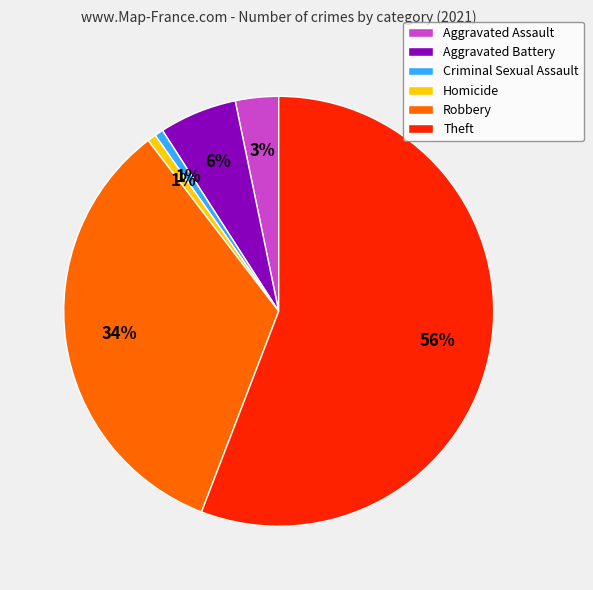

To the nearest percent, what is the combined percentage of Criminal Sexual Assault and Theft?

56%